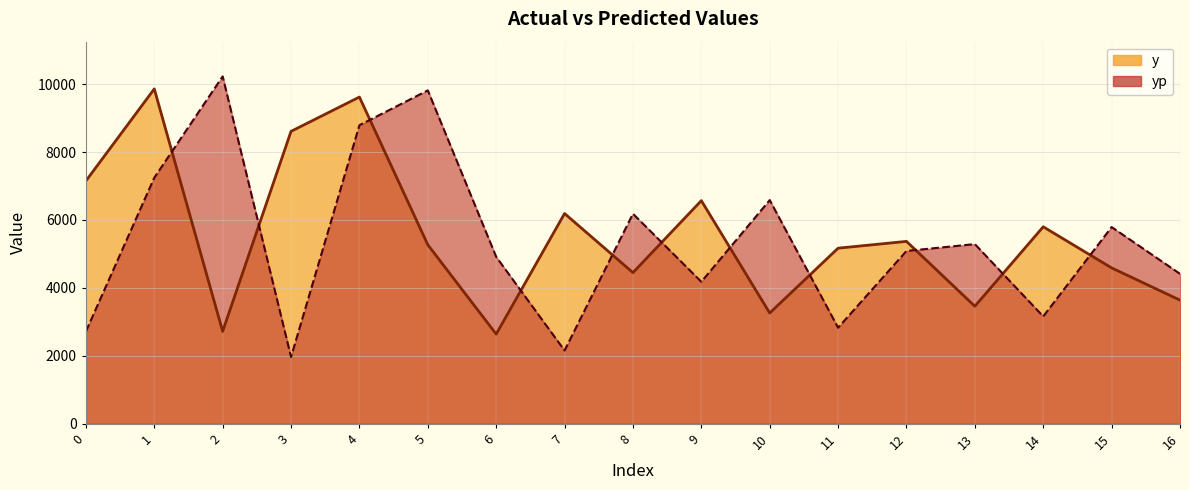

What is the difference between the maximum and minimum values in the yp series?

8260.2